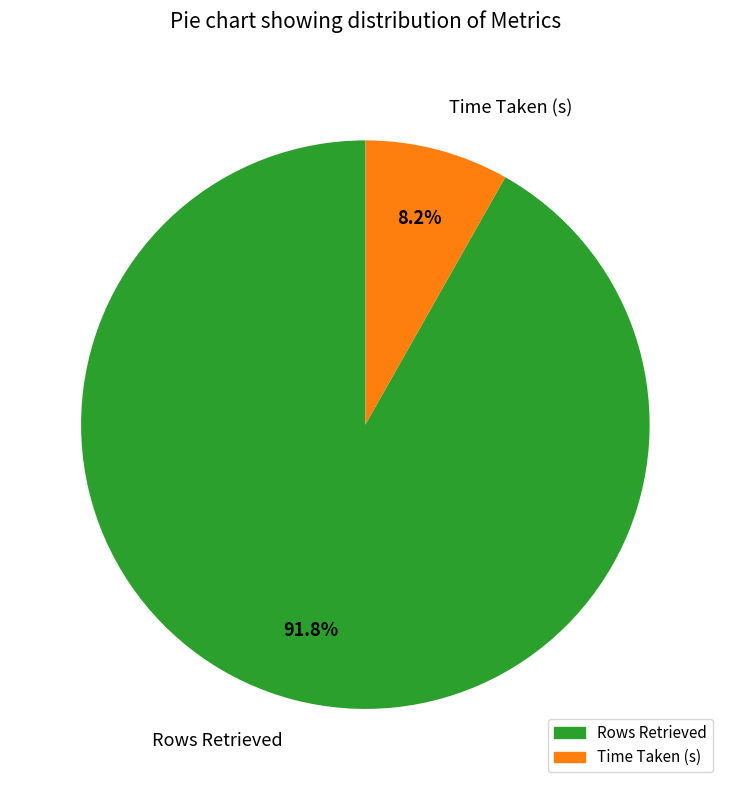

Combined, what portion of the pie is Time Taken (s) and Rows Retrieved?

100.0%